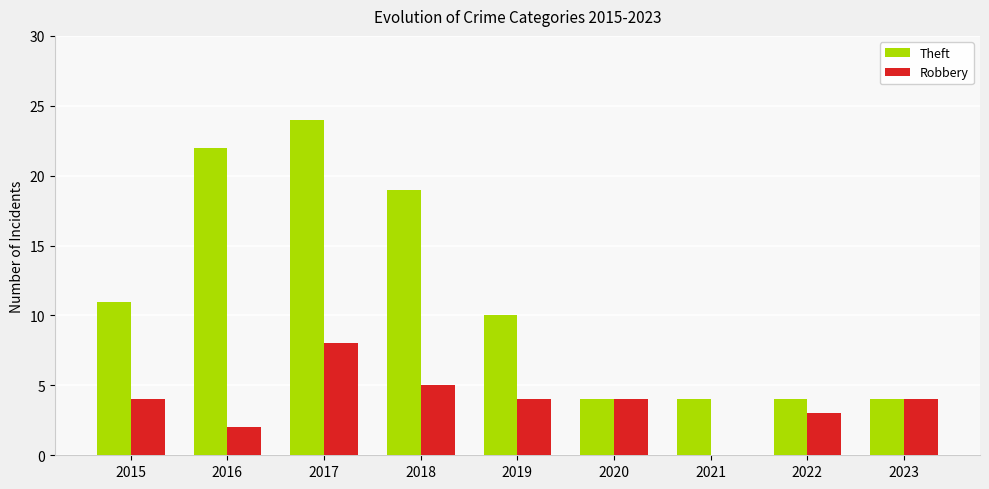

Reading left to right, what are all the values shown in this chart?

Theft: 2015=11	2016=22	2017=24	2018=19	2019=10	2020=4	2021=4	2022=4	2023=4
Robbery: 2015=4	2016=2	2017=8	2018=5	2019=4	2020=4	2021=0	2022=3	2023=4